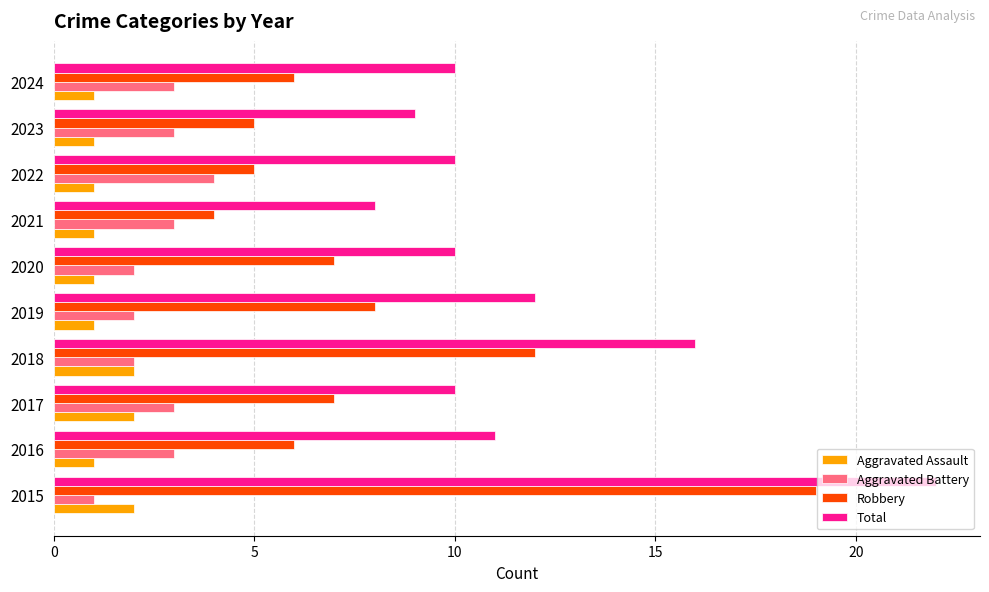

Where is Robbery nearest to the value 11?

2018